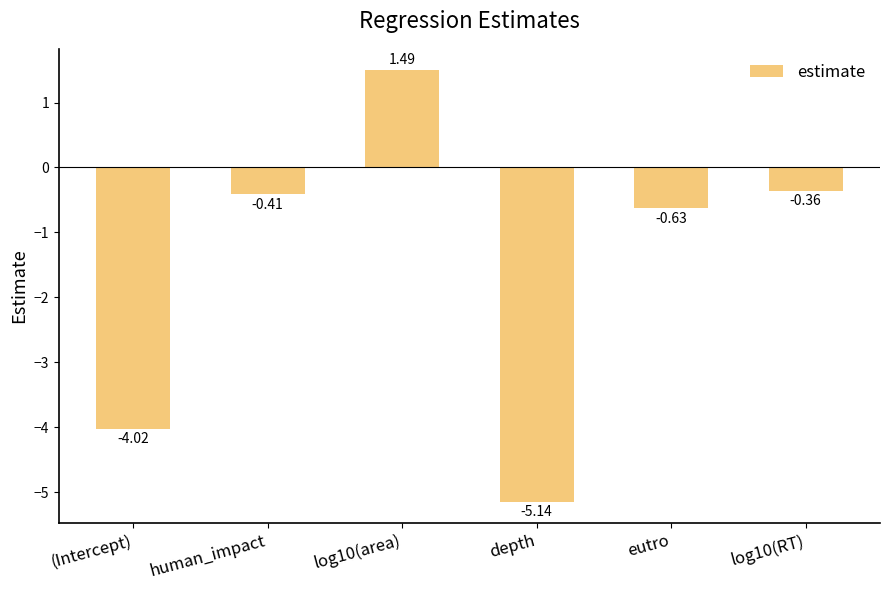

True or false: the data shows -1.1 at (Intercept).

False